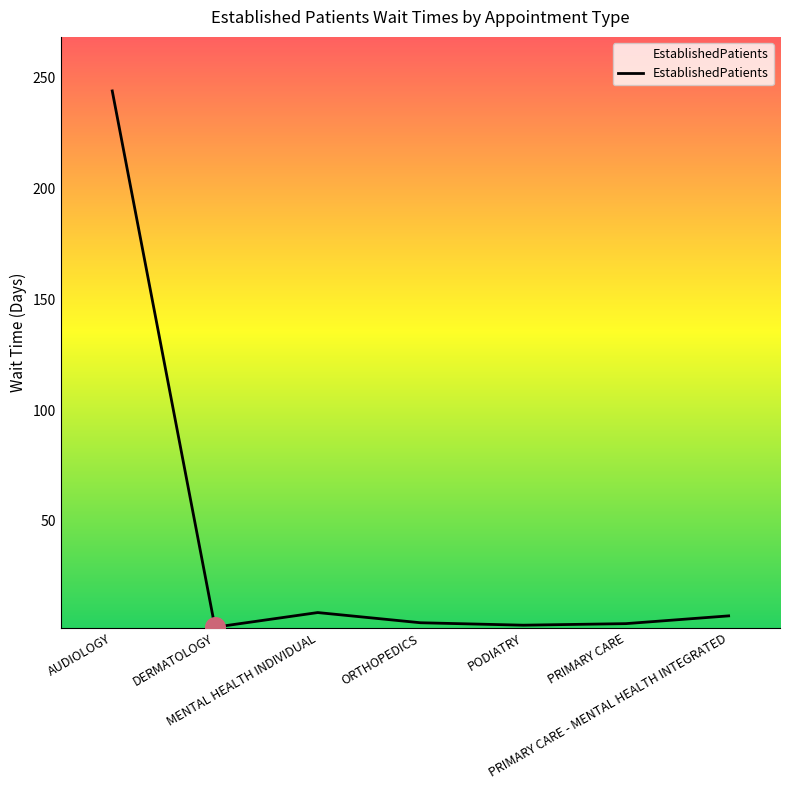

Approximately how many times larger is the value at PRIMARY CARE - MENTAL HEALTH INTEGRATED compared to ORTHOPEDICS?

1.8